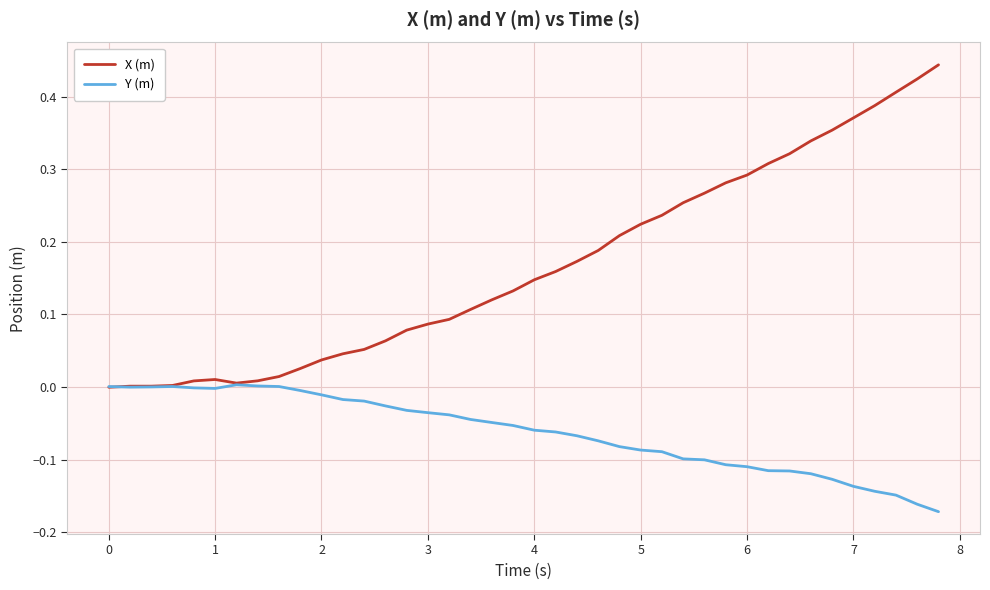

Which series has the largest range (max minus min)?

X (m)